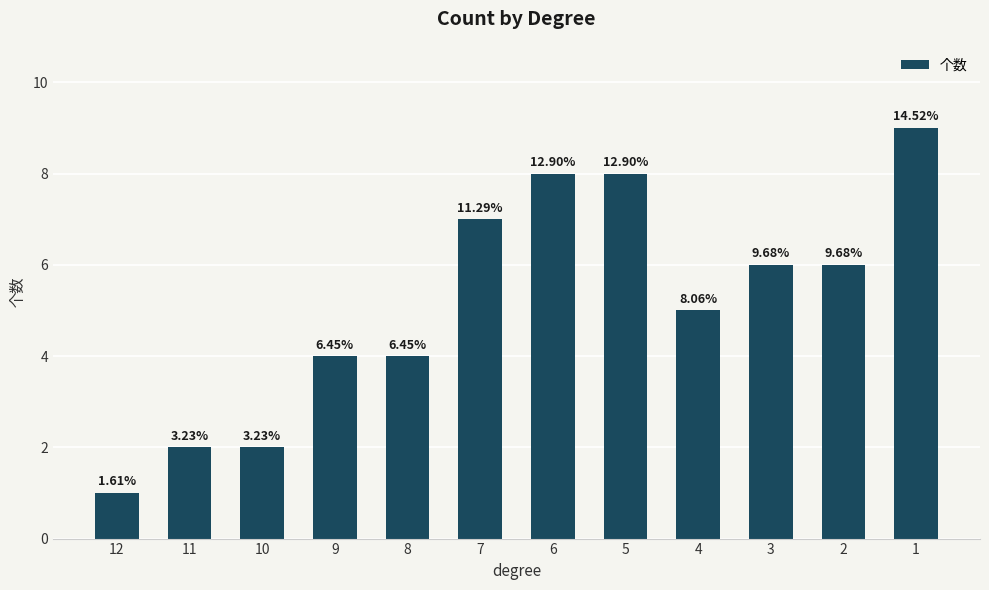

Are the bars horizontal?

No